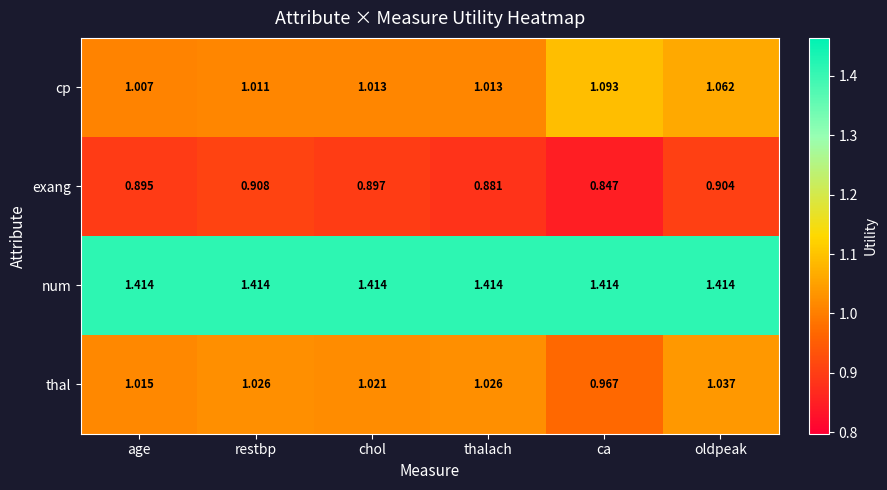

At how many categories does at least one series exceed 0?

6